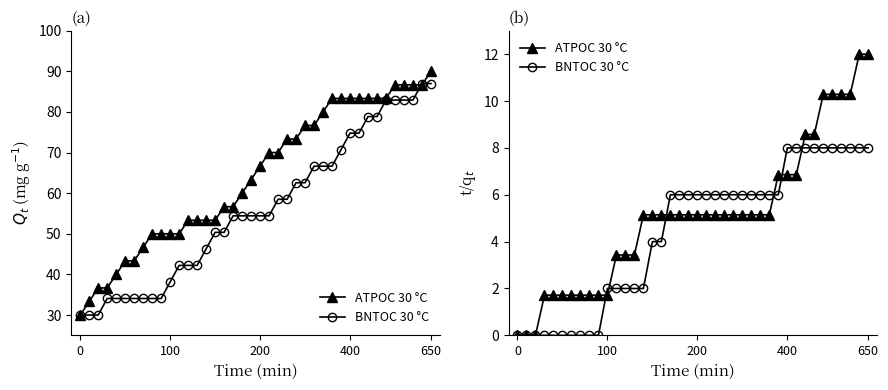

Does the chart have visible grid lines?

No